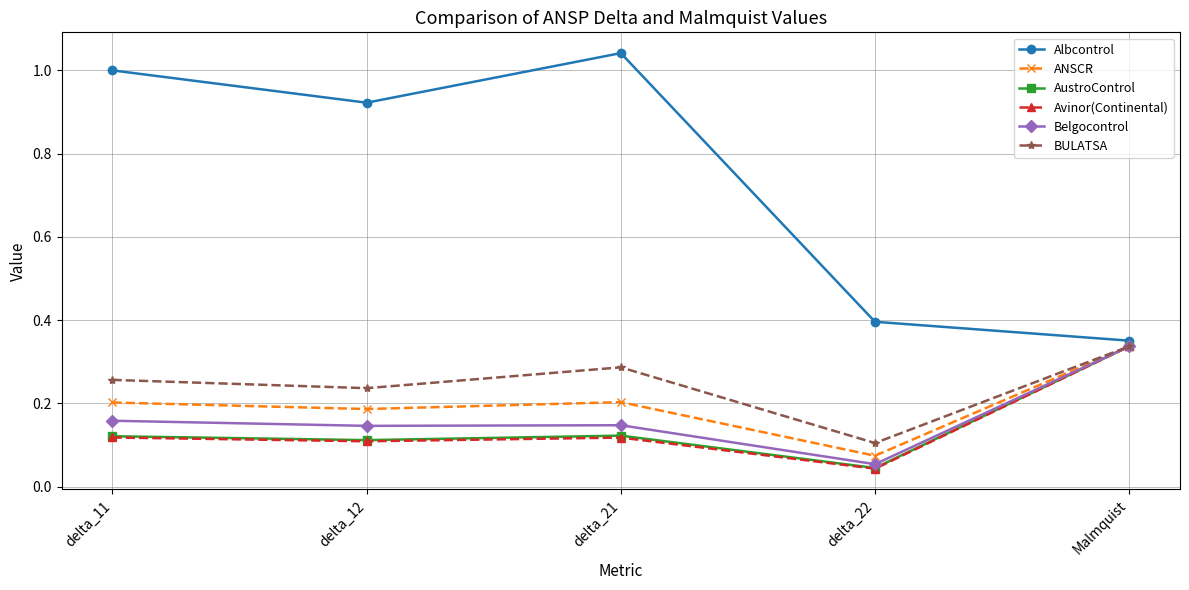

The value of Albcontrol at delta_22 is 0.2. True or false?

False